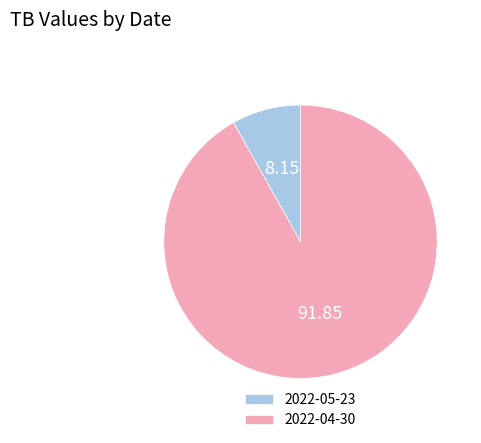

Combined, do 2022-05-23 and 2022-04-30 account for over 50%?

Yes